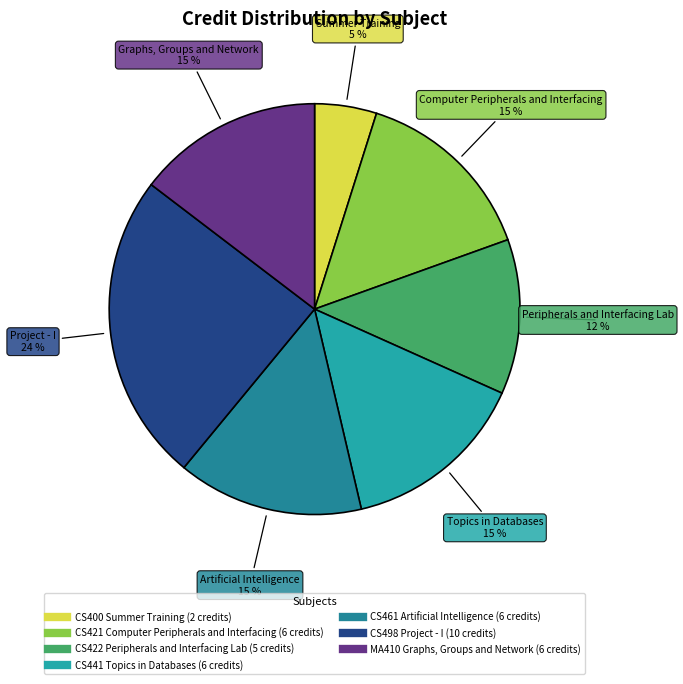

To the nearest percent, what is the average slice percentage?

14%